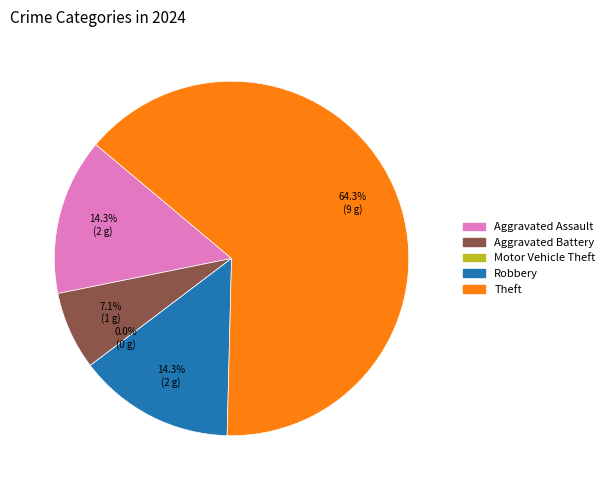

Which category accounts for the majority?

Theft